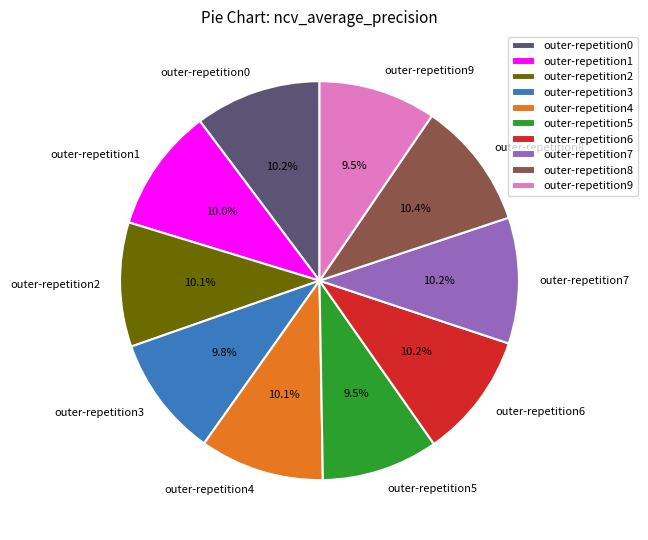

How many segments does this pie chart have?

10